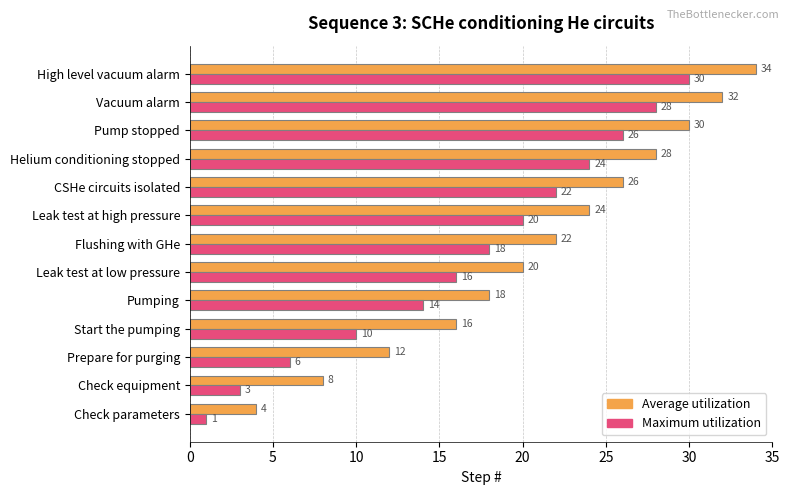

What is the difference between the second highest and minimum values in the Average utilization series?

28